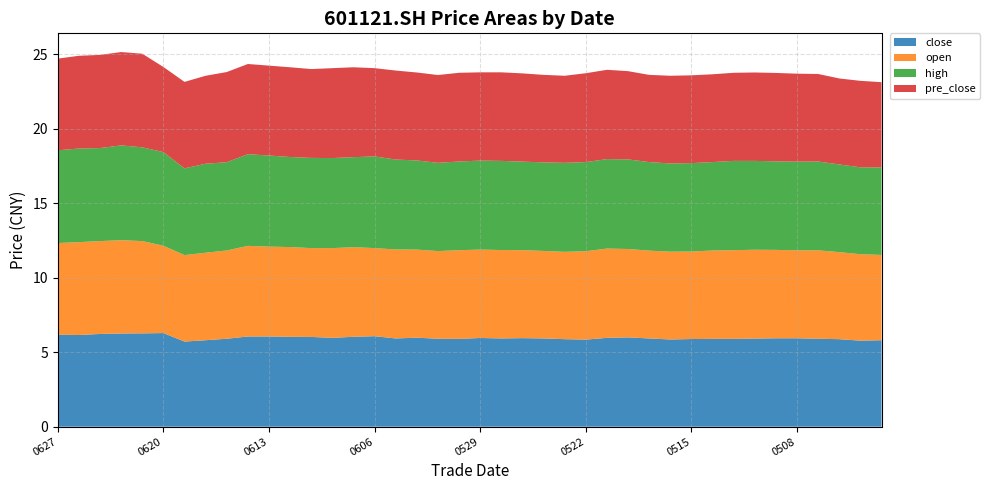

Reading left to right, list all the values displayed in this chart.

close: 6.2	6.2	6.2	6.2	6.3	6.3	5.7	5.8	5.9	6.0	6.0	6.0	6.0	6.0	6.0	6.1	5.9	6.0	5.9	5.9	6.0	5.9	5.9	5.9	5.9	5.8	6.0	6.0	5.9	5.8	5.9	5.9	5.9	5.9	5.9	5.9	5.9	5.9	5.8	5.8
open: 6.2	6.2	6.2	6.3	6.2	5.9	5.8	5.9	5.9	6.1	6.0	6.0	6.0	6.0	6.0	5.9	6.0	5.9	5.9	6.0	5.9	5.9	5.9	5.9	5.9	5.9	6.0	5.9	5.9	5.9	5.9	5.9	6.0	6.0	5.9	5.9	5.9	5.8	5.8	5.7
high: 6.2	6.3	6.2	6.4	6.3	6.3	5.8	6.0	5.9	6.2	6.1	6.0	6.0	6.0	6.0	6.2	6.0	6.0	5.9	6.0	6.0	6.0	5.9	5.9	6.0	6.0	6.0	6.0	5.9	5.9	5.9	5.9	6.0	6.0	5.9	6.0	6.0	5.9	5.8	5.9
pre_close: 6.2	6.2	6.2	6.3	6.3	5.7	5.8	5.9	6.0	6.0	6.0	6.0	6.0	6.0	6.0	5.9	6.0	5.9	5.9	6.0	5.9	5.9	5.9	5.9	5.8	6.0	6.0	5.9	5.8	5.9	5.9	5.9	5.9	5.9	5.9	5.9	5.9	5.8	5.8	5.7